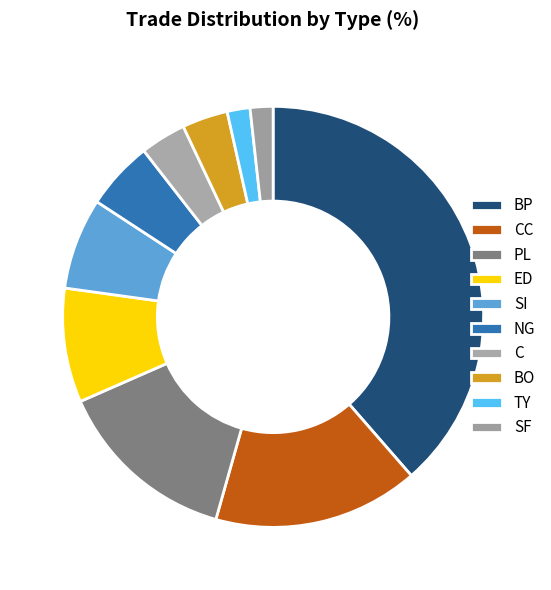

What is the largest slice in the pie chart?

BP